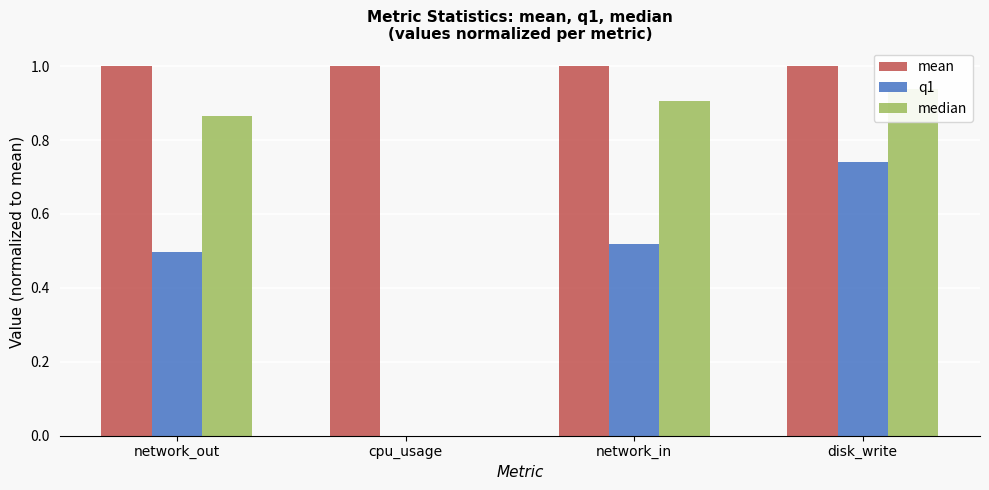

What is the difference between the maximum and second lowest values in the median series?

0.1